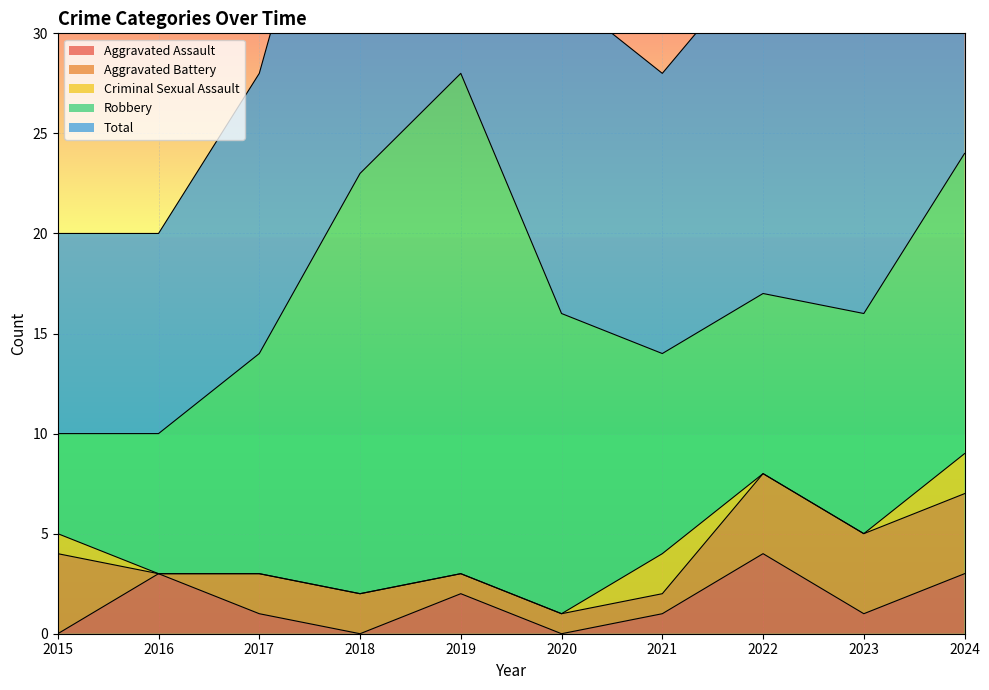

Rank the categories by Criminal Sexual Assault value from highest to lowest.

2021, 2024, 2015, 2016, 2017, 2018, 2019, 2020, 2022, 2023